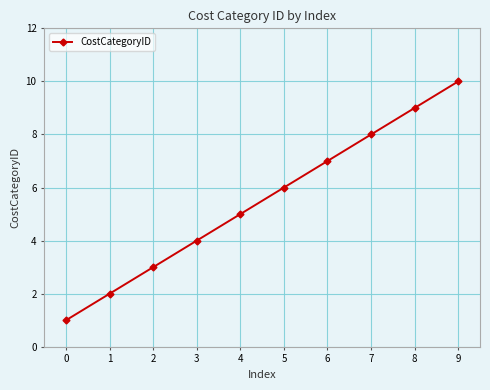

True or false: the data has more than 2 interior local peaks.

False